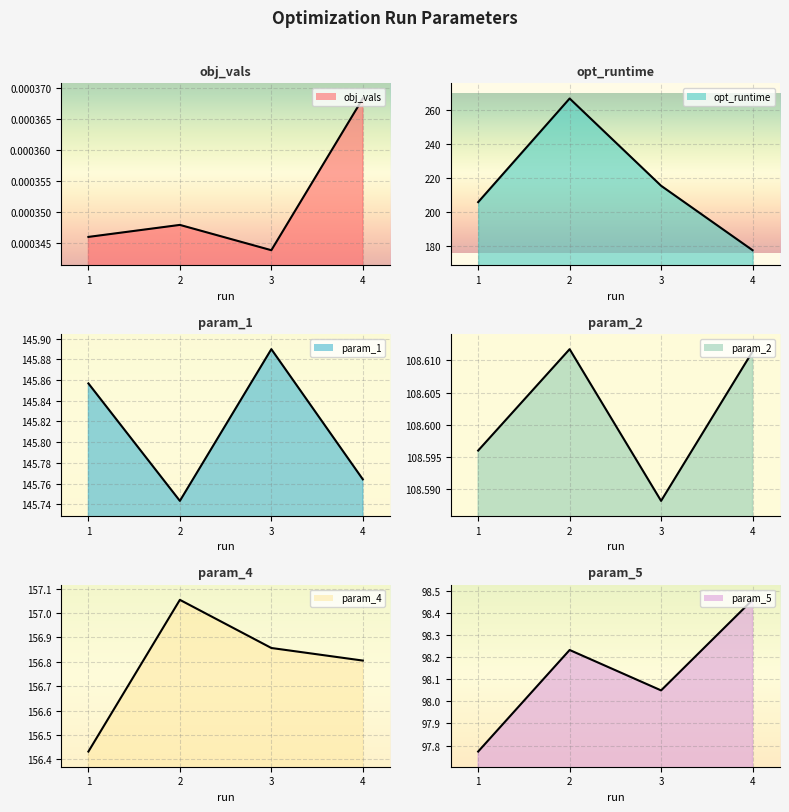

Where does the param_5_line series first go above 98?

2